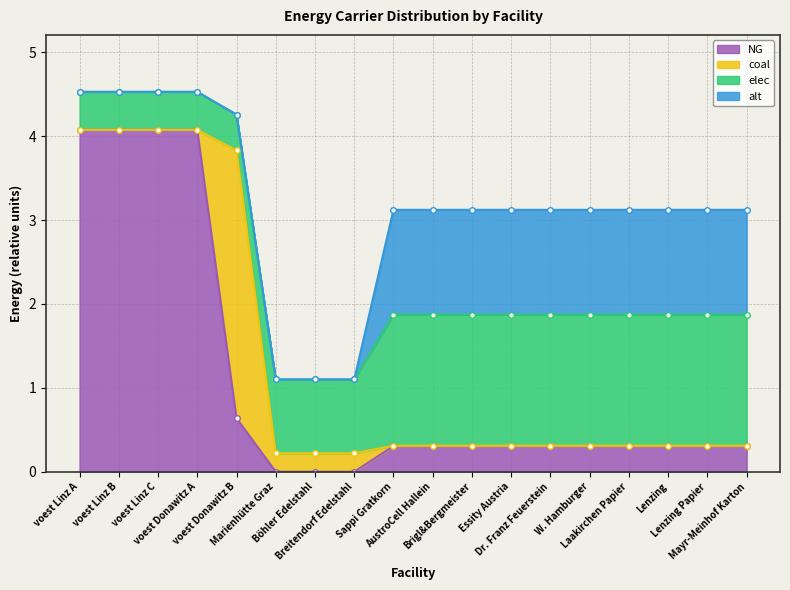

Which series ends up on top after the final intersection of NG and coal?

NG